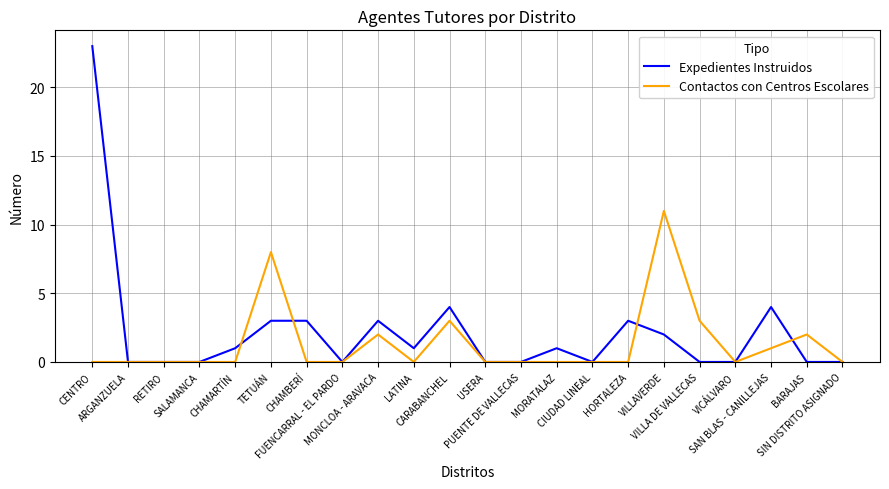

List the series in order of their peak value, lowest first.

Contactos con Centros Escolares, Expedientes Instruidos